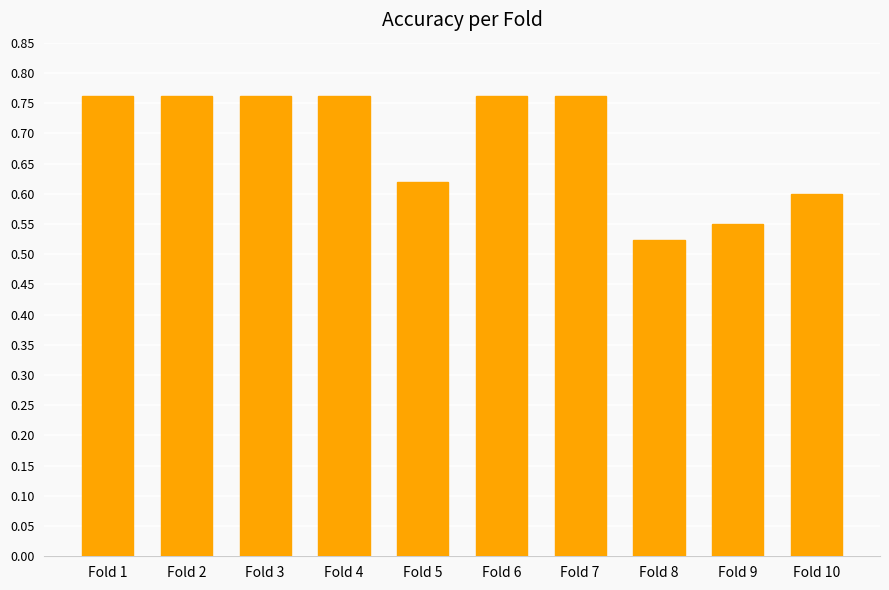

How many bars are there in total?

10